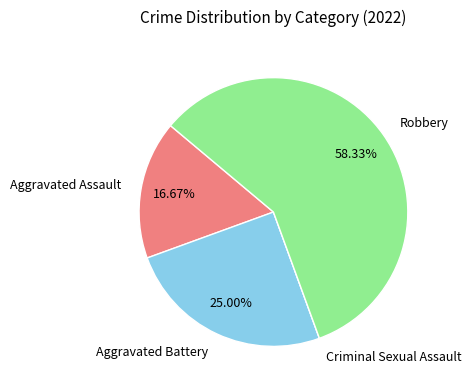

True or false: Robbery accounts for 58% of the total.

True